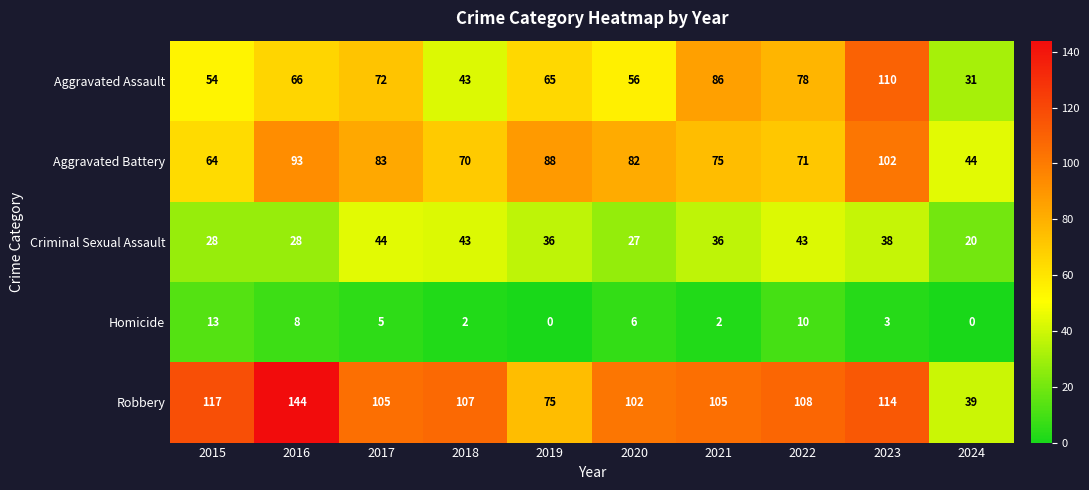

Rank the series at 2019 from lowest to highest value.

Homicide, Criminal Sexual Assault, Aggravated Assault, Robbery, Aggravated Battery